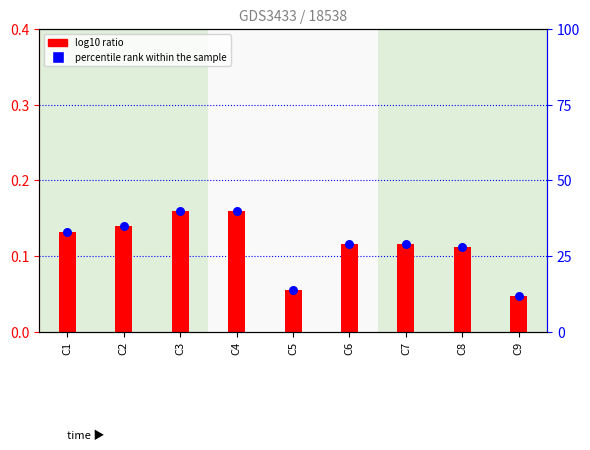

Which series has the largest total across all categories?

percentile rank within the sample